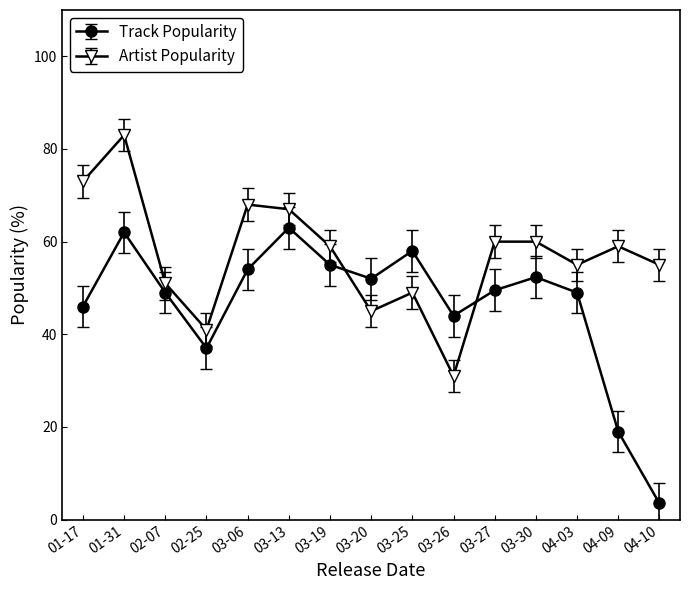

At which label is Track Popularity closest to 33?

02-25